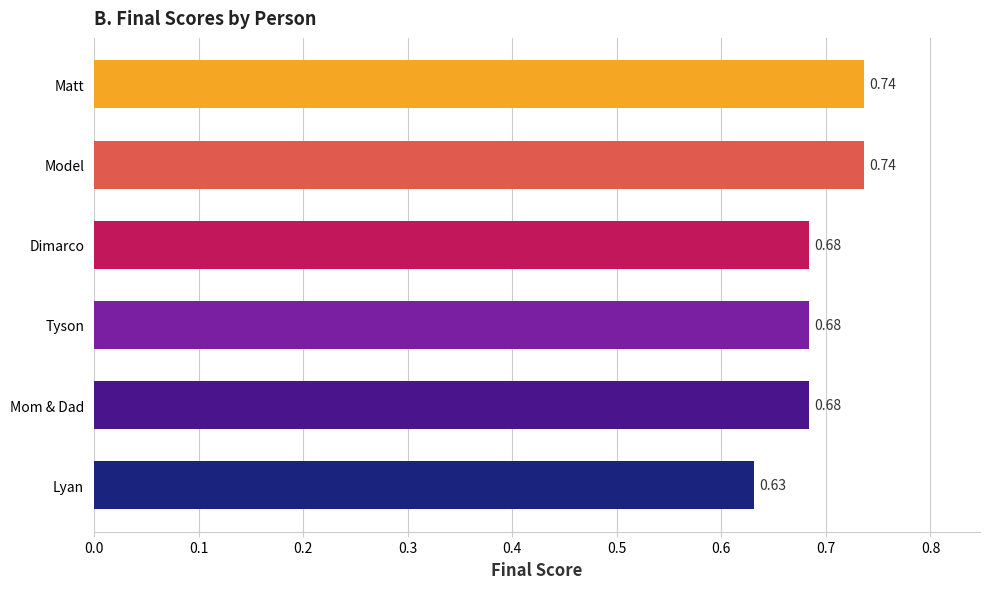

Between Tyson and Model, which is larger?

Model